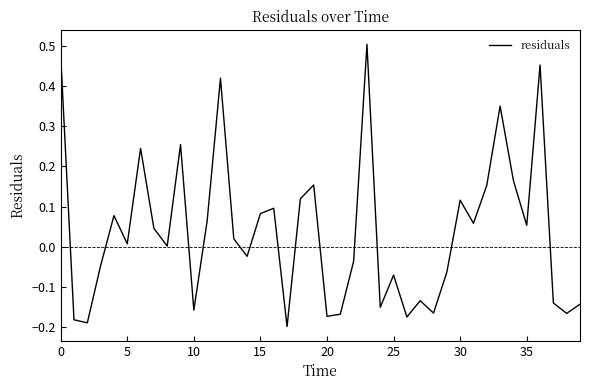

What is the difference between the maximum and second lowest values?

0.7